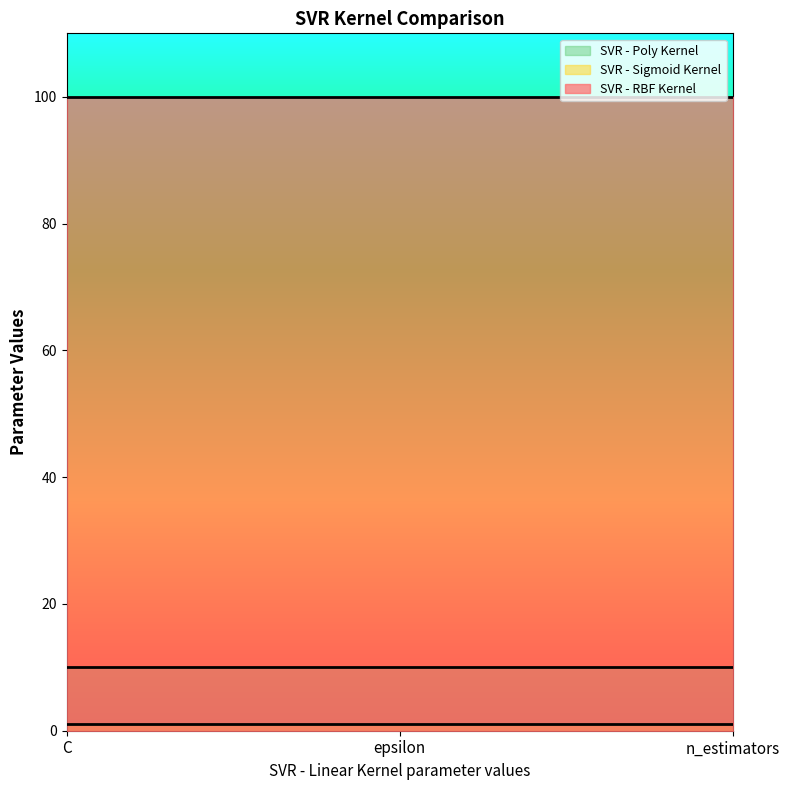

What is the greatest value displayed?

100